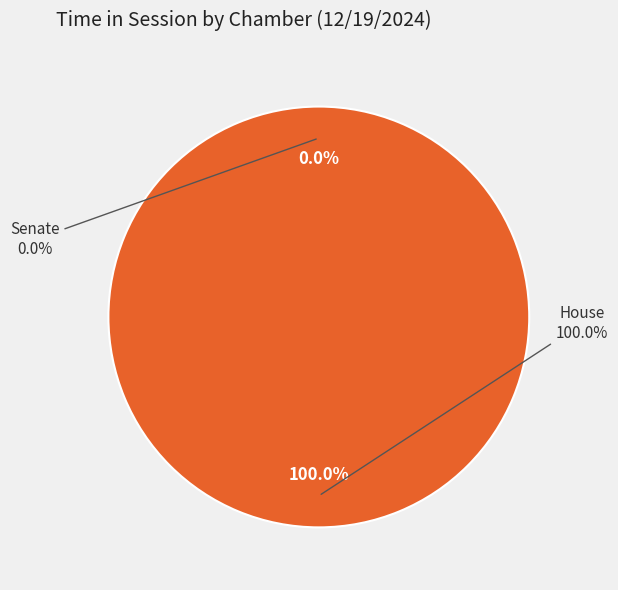

What is the smallest slice in the pie chart?

Senate